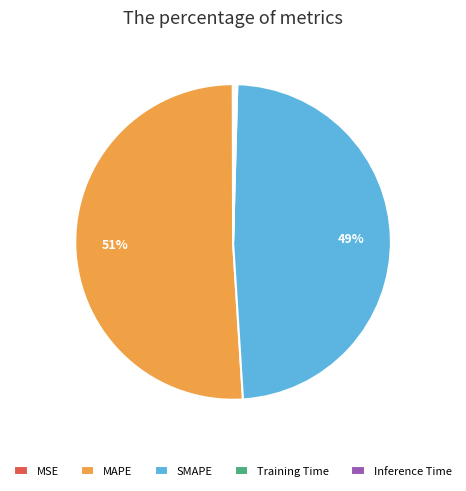

What is the majority slice?

MAPE